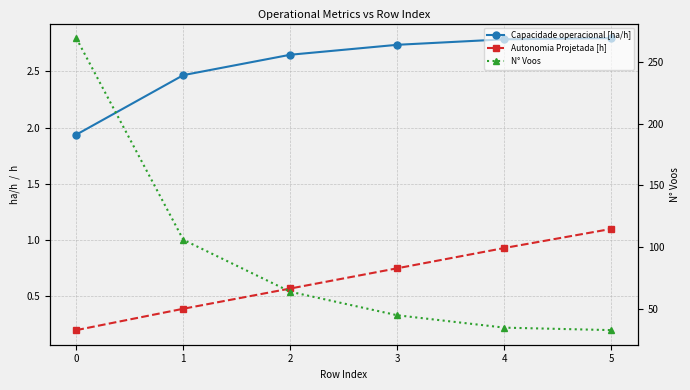

What is the difference between the second highest and second lowest values in the N° Voos series?

71.0